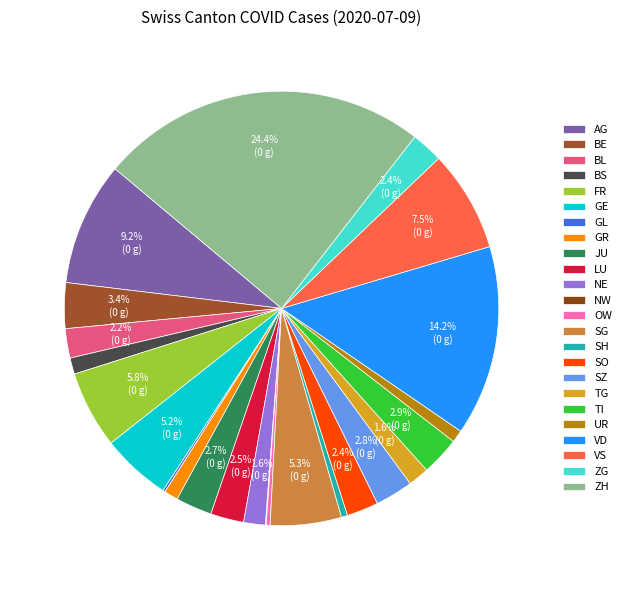

How many slices are in this pie chart?

24